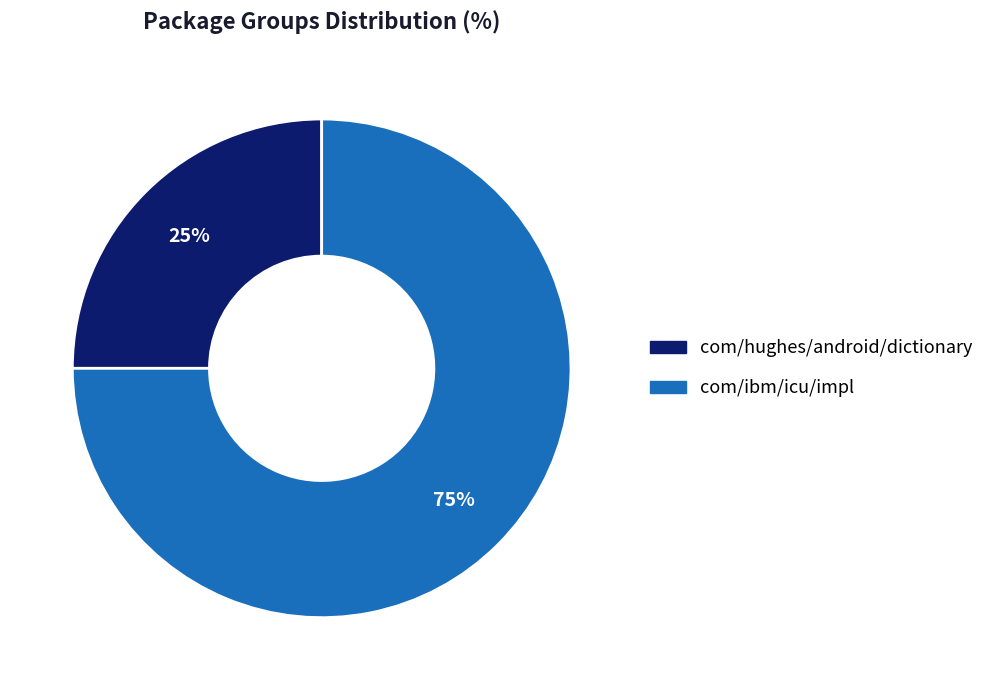

How many slices are in this pie chart?

2